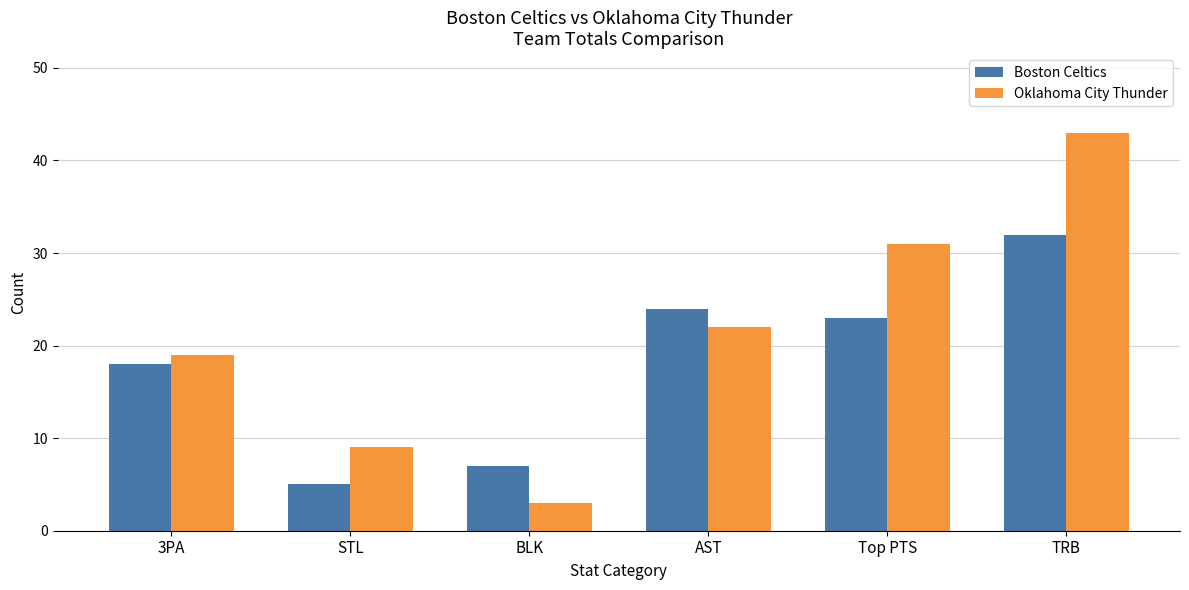

Count the number of categories in the chart.

6